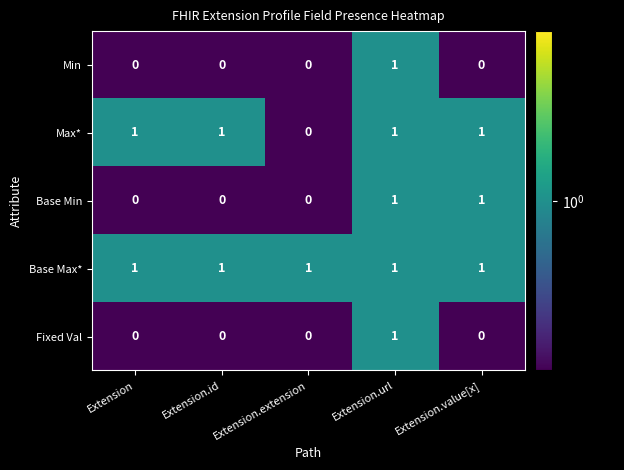

True or false: Fixed Val has a value of 1 at Extension.url.

True